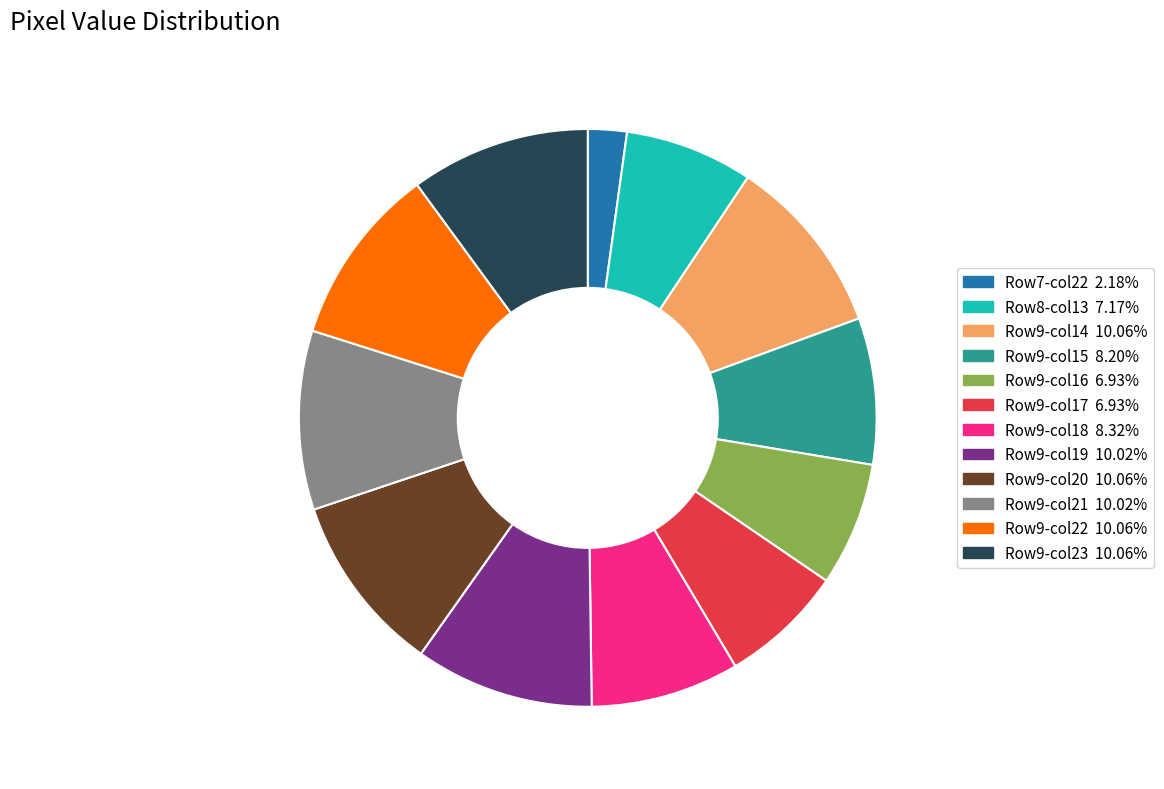

Does any single category account for the majority?

No